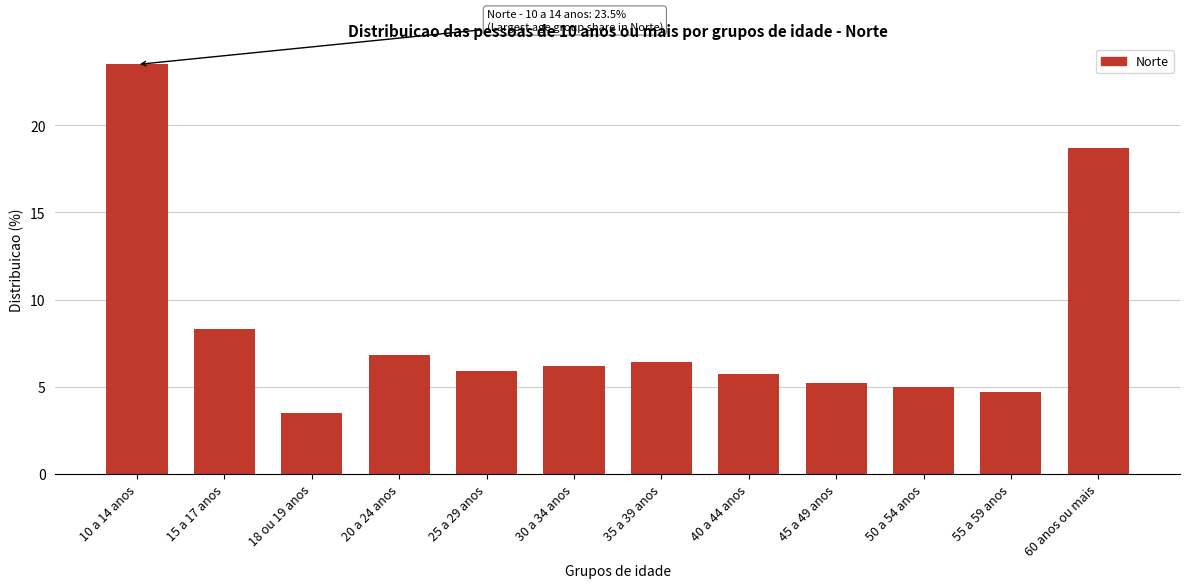

Reading left to right, extract all data points from this chart.

23.5	8.3	3.5	6.8	5.9	6.2	6.4	5.7	5.2	5.0	4.7	18.7